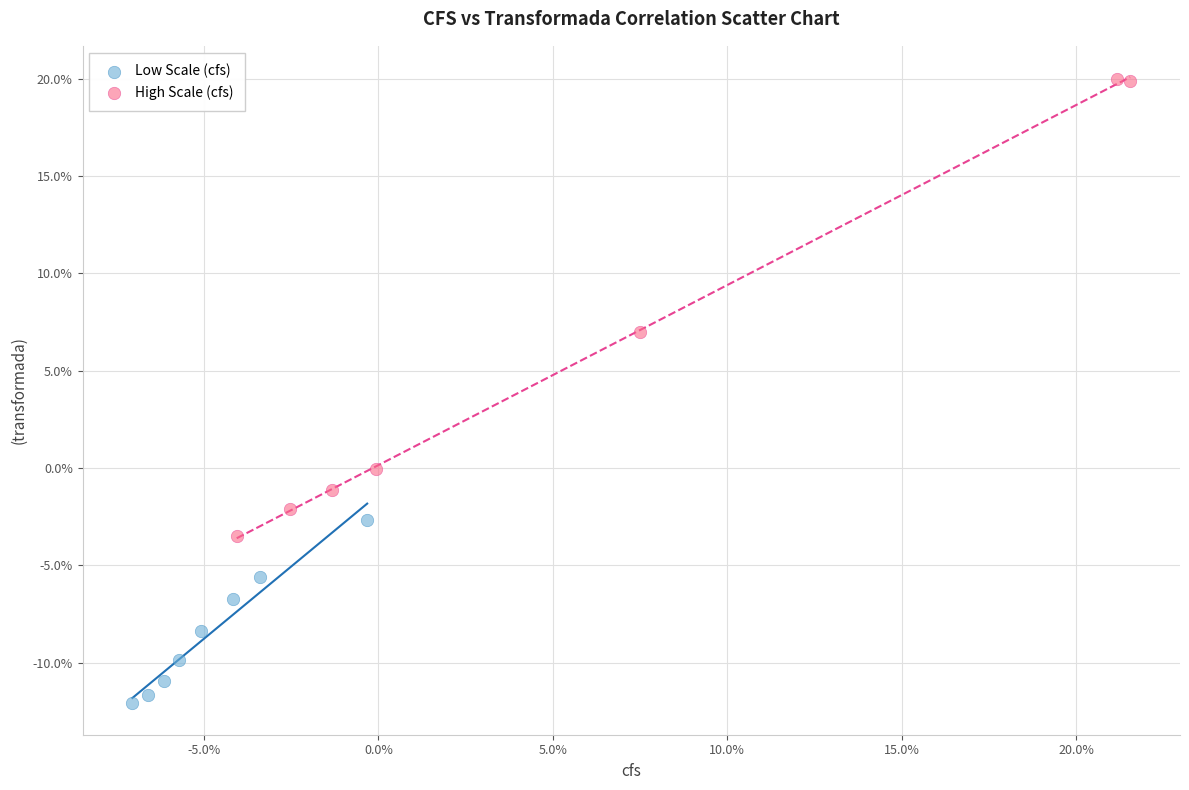

Which series reaches the minimum Y coordinate?

Low Scale (cfs)